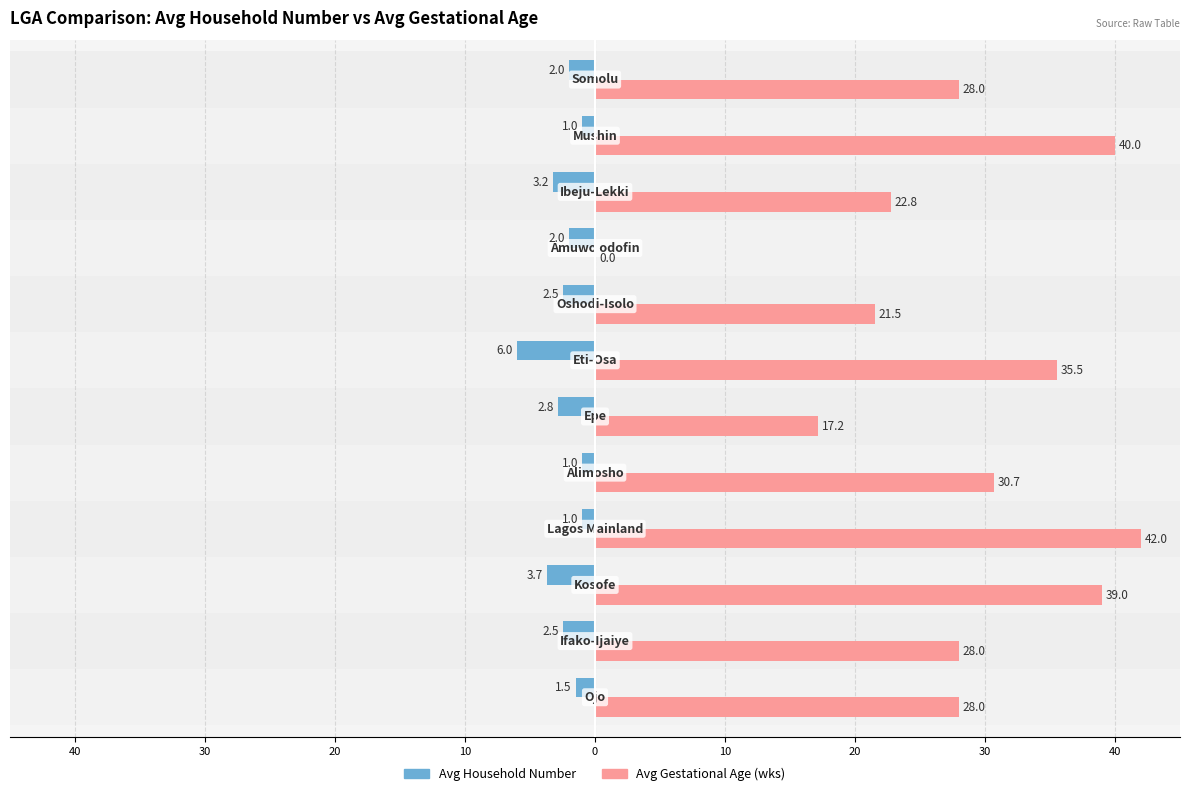

What is the greatest value displayed?

42.0